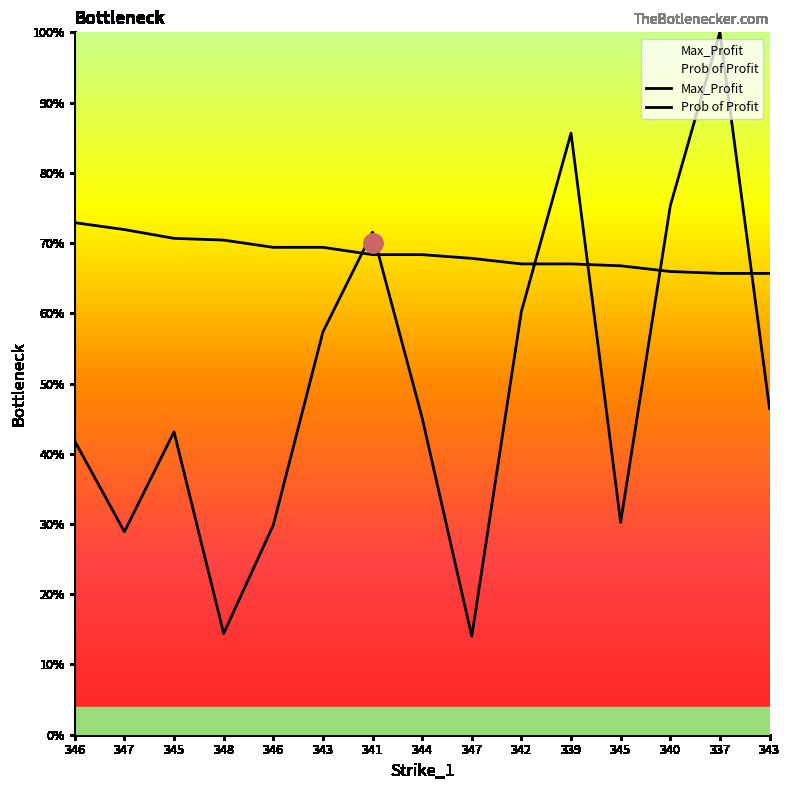

At which category does the chart reach its peak across all series?

337